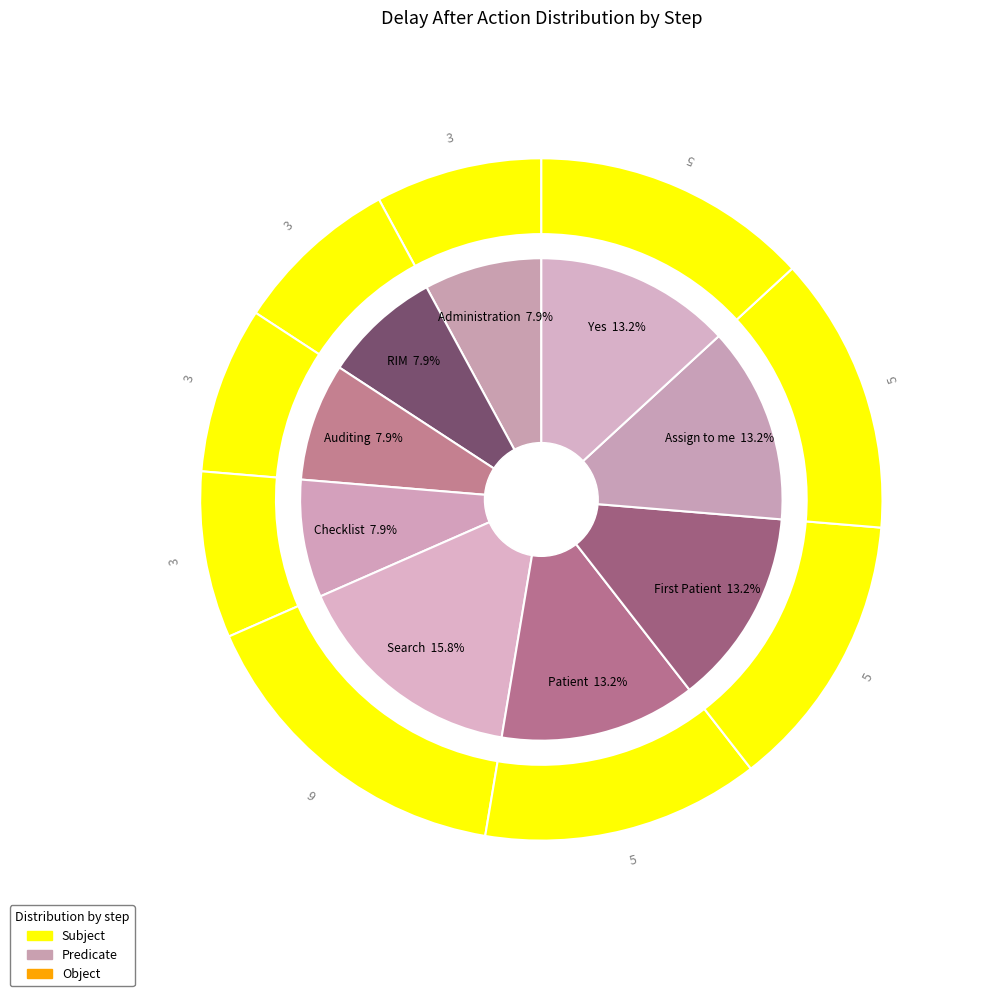

How many segments does this pie chart have?

9